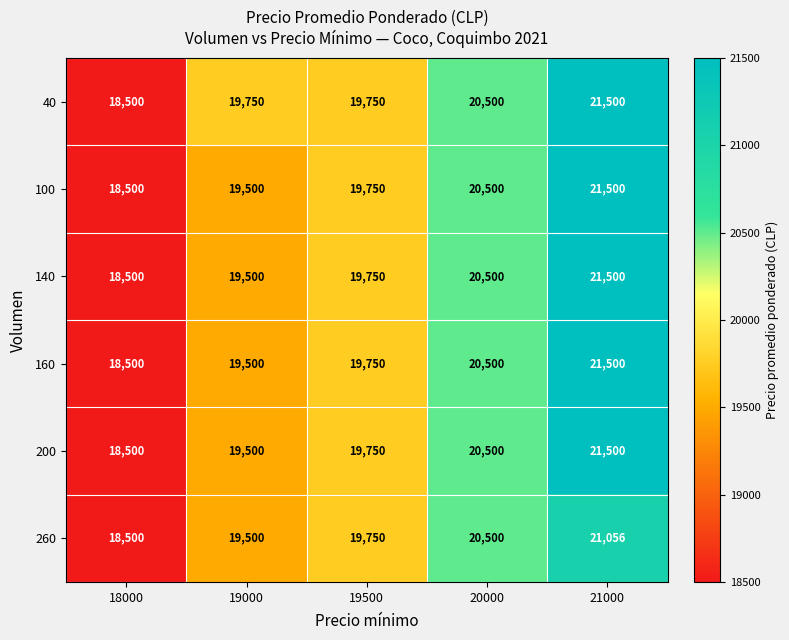

Is it true that 100 equals 31307 at 19500?

False